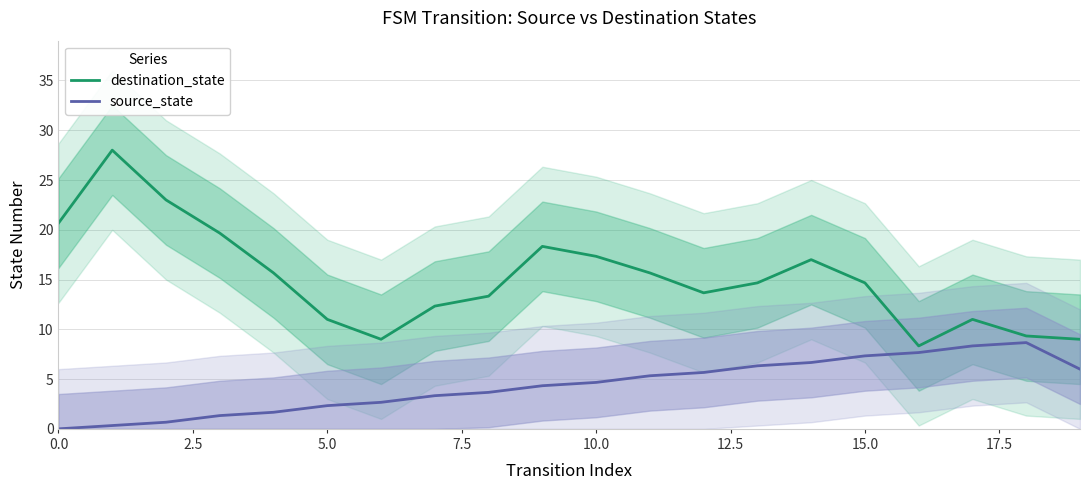

True or false: destination_state and source_state intersect in this chart.

False